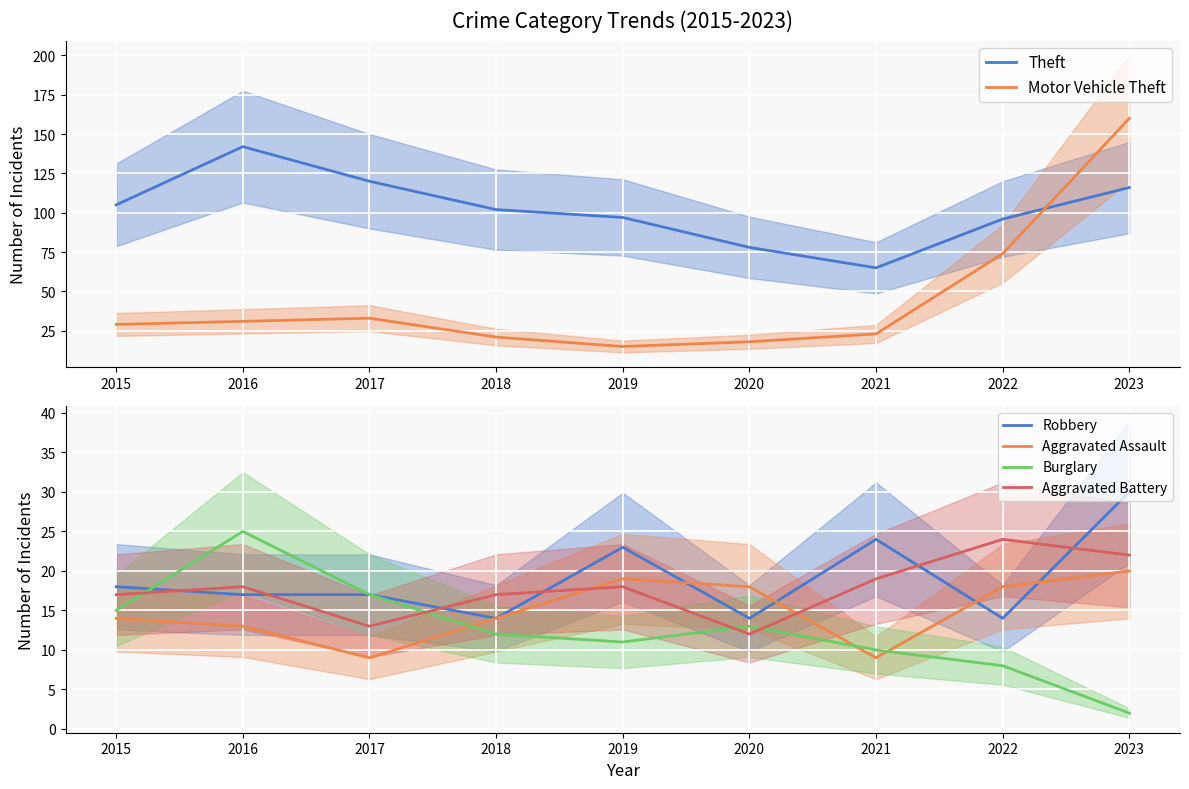

What is the value of the Theft point at the 1st from the left?

105